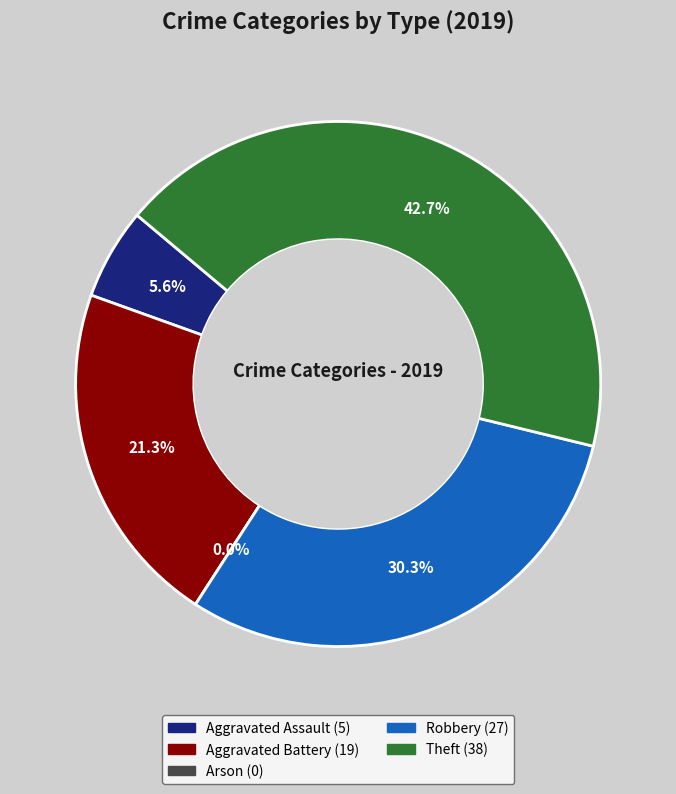

Which slice is the smallest?

Arson